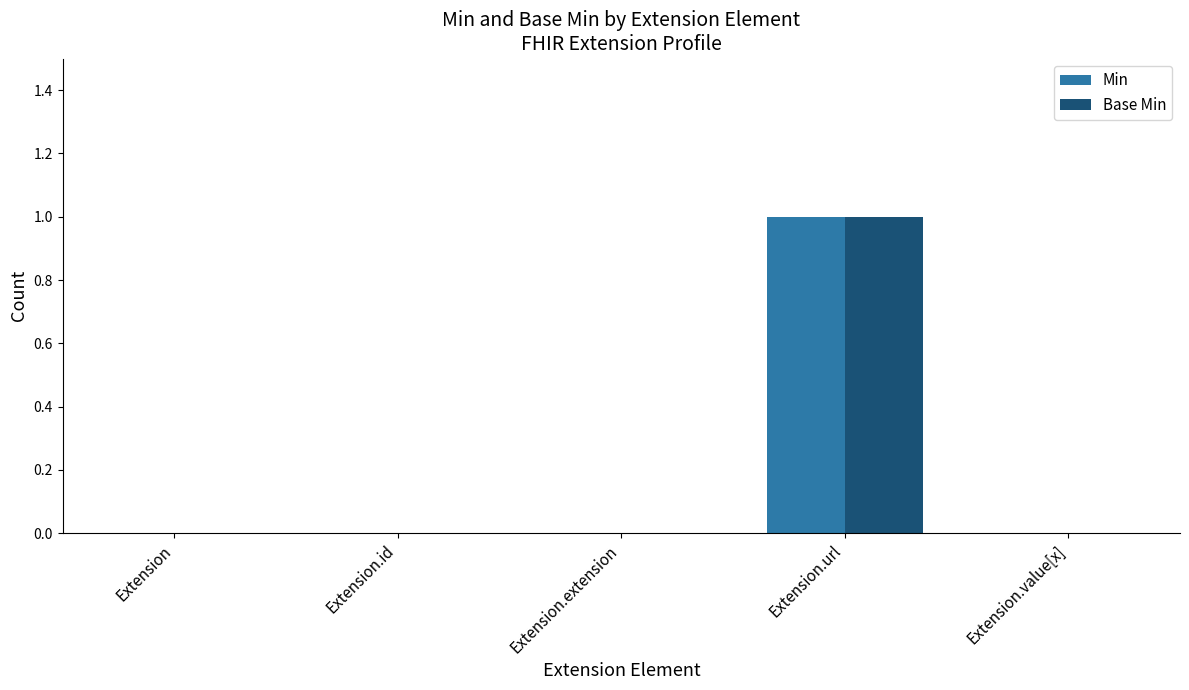

Which category has the highest value in the Min series?

Extension.url